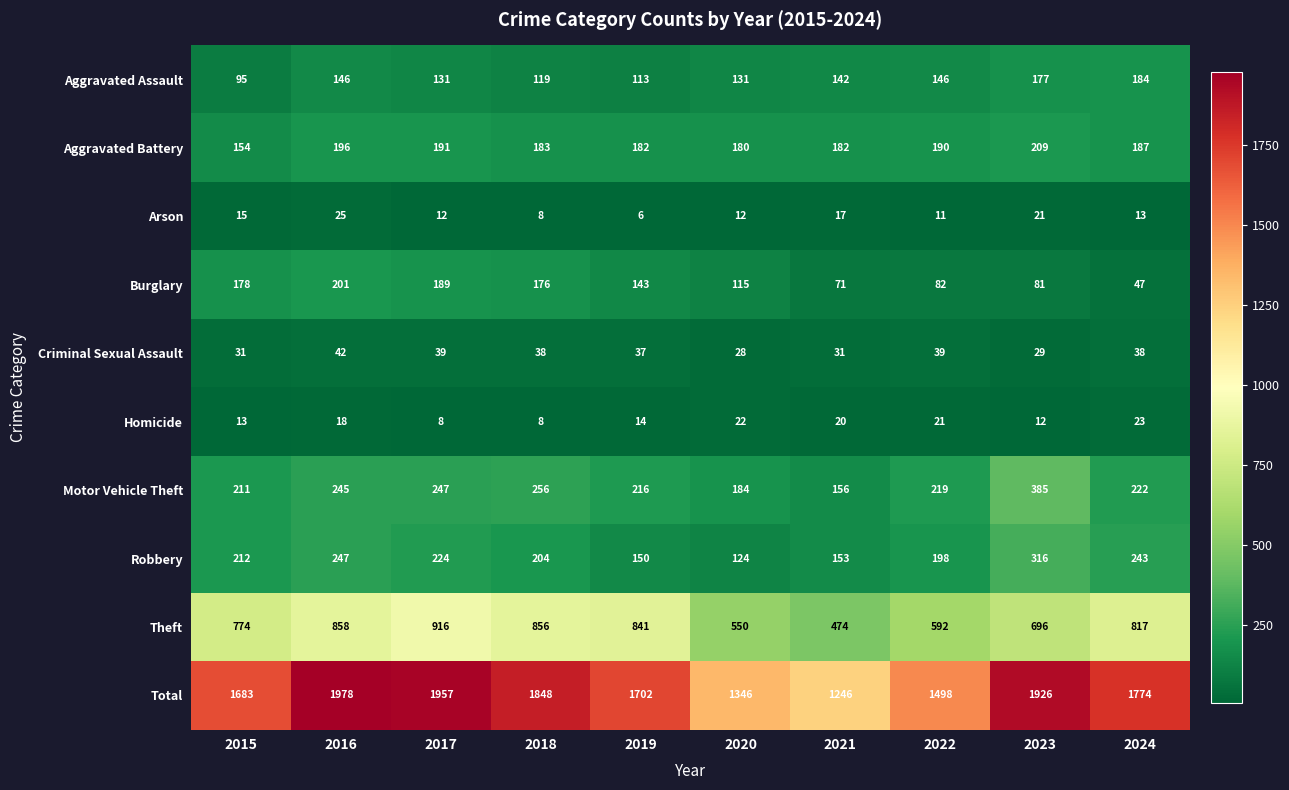

Rank the series by their maximum value, from lowest to highest.

Homicide, Arson, Criminal Sexual Assault, Aggravated Assault, Burglary, Aggravated Battery, Robbery, Motor Vehicle Theft, Theft, Total